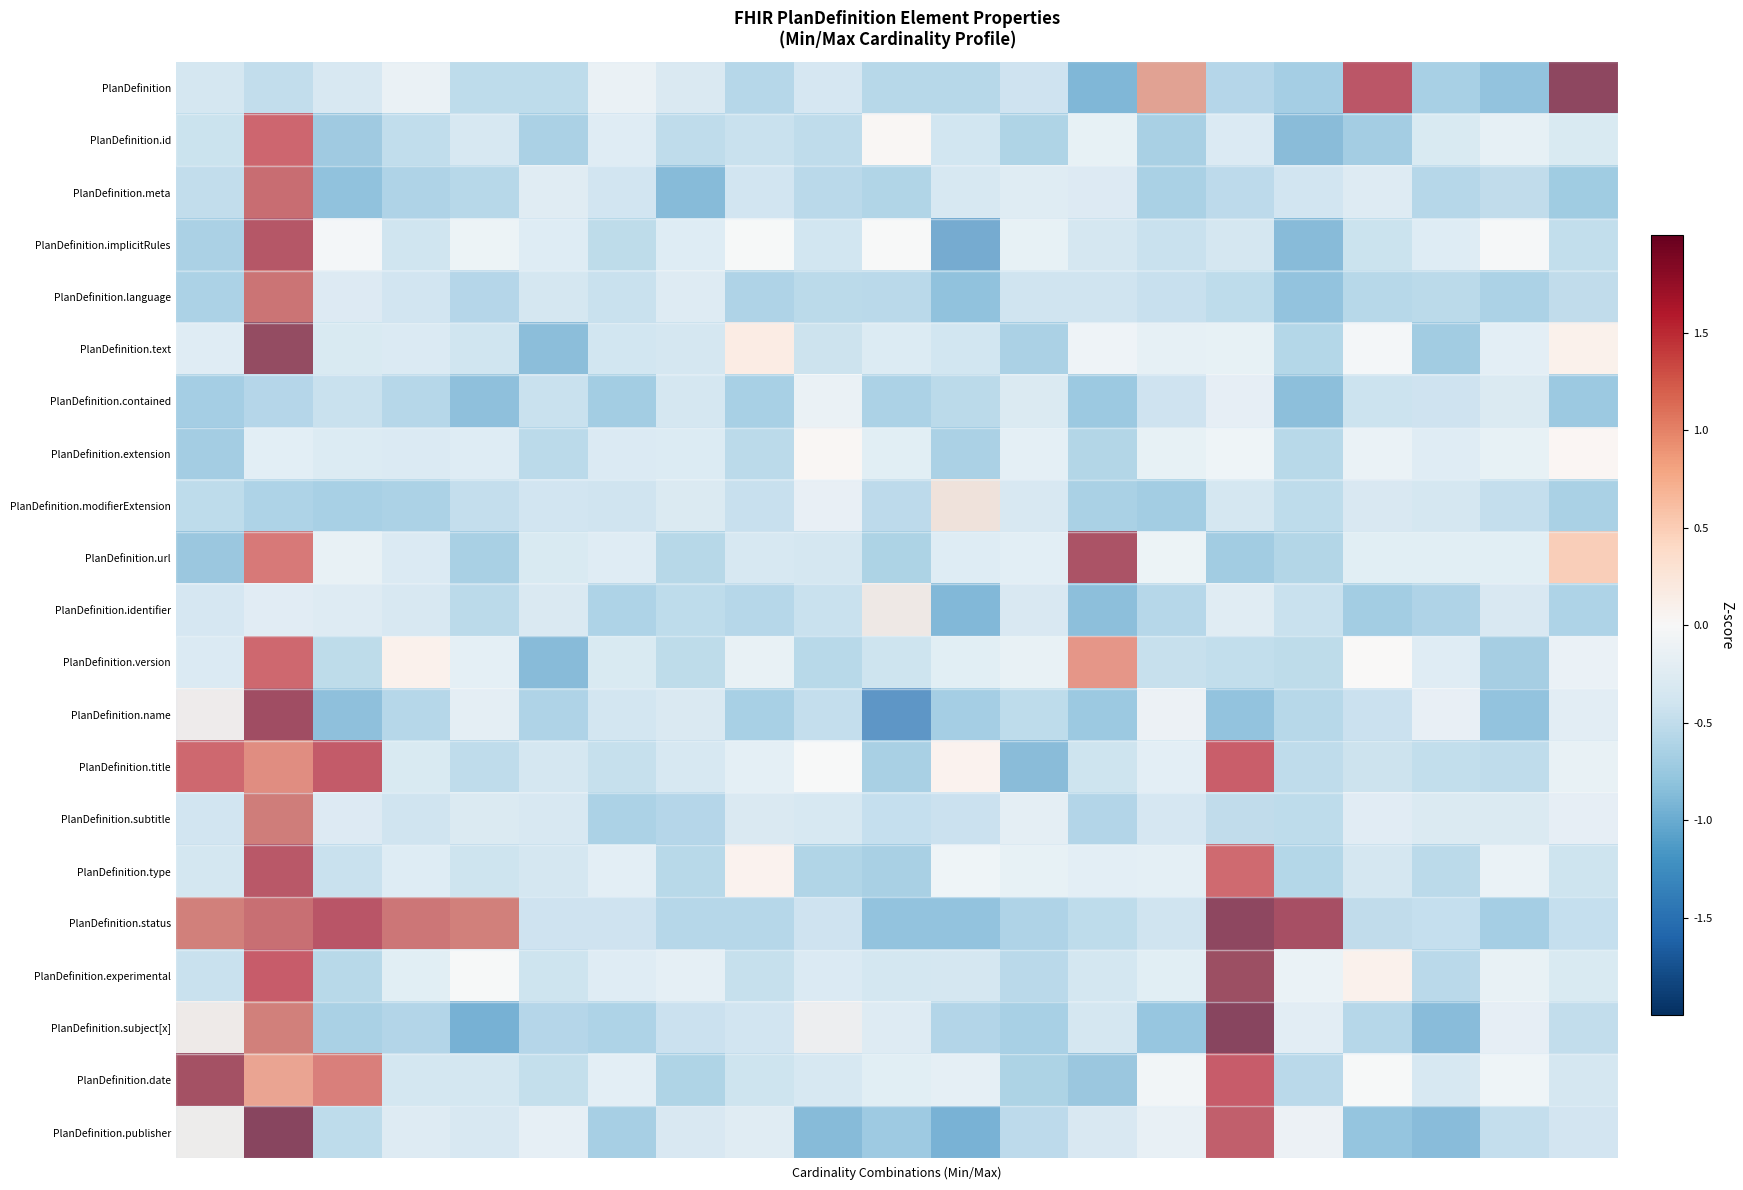

Reading left to right, extract all data points from this chart.

PlanDefinition: -0.4	-0.5	-0.3	-0.0	-0.6	-0.6	-0.0	-0.3	-0.6	-0.3	-0.6	-0.6	-0.4	-1.1	1.0	-0.7	-0.8	1.6	-0.8	-0.9	1.9
PlanDefinition.id: -0.6	1.5	-0.9	-0.7	-0.5	-0.8	-0.4	-0.7	-0.6	-0.7	0.1	-0.5	-0.8	-0.3	-0.9	-0.4	-1.1	-0.9	-0.4	-0.3	-0.4
PlanDefinition.meta: -0.5	1.4	-0.9	-0.7	-0.6	-0.2	-0.4	-1.0	-0.4	-0.6	-0.7	-0.3	-0.2	-0.2	-0.8	-0.6	-0.4	-0.2	-0.6	-0.6	-0.8
PlanDefinition.implicitRules: -0.9	1.7	-0.1	-0.5	-0.2	-0.4	-0.7	-0.4	-0.0	-0.5	-0.0	-1.3	-0.3	-0.5	-0.6	-0.5	-1.1	-0.6	-0.4	-0.1	-0.7
PlanDefinition.language: -0.7	1.3	-0.2	-0.4	-0.7	-0.3	-0.5	-0.2	-0.7	-0.6	-0.6	-0.9	-0.4	-0.4	-0.5	-0.6	-0.9	-0.6	-0.6	-0.7	-0.5
PlanDefinition.text: -0.4	2.0	-0.4	-0.4	-0.5	-1.1	-0.5	-0.5	0.2	-0.6	-0.4	-0.5	-0.9	-0.2	-0.3	-0.3	-0.8	-0.1	-0.9	-0.3	0.2
PlanDefinition.contained: -0.8	-0.7	-0.5	-0.7	-1.0	-0.5	-0.8	-0.4	-0.8	-0.0	-0.7	-0.6	-0.3	-0.9	-0.4	-0.1	-1.0	-0.4	-0.4	-0.3	-0.9
PlanDefinition.extension: -0.9	-0.3	-0.4	-0.4	-0.4	-0.7	-0.4	-0.4	-0.7	0.1	-0.4	-0.9	-0.3	-0.8	-0.3	-0.2	-0.7	-0.2	-0.4	-0.3	0.1
PlanDefinition.modifierExtension: -0.6	-0.7	-0.8	-0.7	-0.5	-0.4	-0.4	-0.3	-0.5	-0.1	-0.6	0.3	-0.3	-0.8	-0.8	-0.4	-0.6	-0.3	-0.4	-0.5	-0.8
PlanDefinition.url: -1.0	1.4	-0.2	-0.4	-0.9	-0.4	-0.4	-0.8	-0.5	-0.5	-0.8	-0.4	-0.3	1.8	-0.2	-0.9	-0.8	-0.3	-0.3	-0.3	0.7
PlanDefinition.identifier: -0.3	-0.2	-0.2	-0.3	-0.6	-0.3	-0.7	-0.6	-0.6	-0.5	0.2	-1.1	-0.3	-1.0	-0.6	-0.2	-0.5	-0.8	-0.7	-0.3	-0.7
PlanDefinition.version: -0.4	1.5	-0.7	0.1	-0.3	-1.1	-0.4	-0.7	-0.2	-0.7	-0.5	-0.3	-0.2	1.1	-0.6	-0.6	-0.7	0.0	-0.4	-0.9	-0.2
PlanDefinition.name: 0.1	1.8	-1.0	-0.6	-0.1	-0.7	-0.4	-0.3	-0.8	-0.5	-1.5	-0.8	-0.6	-0.9	-0.0	-0.9	-0.6	-0.5	-0.1	-0.9	-0.2
PlanDefinition.title: 1.5	1.2	1.6	-0.4	-0.7	-0.5	-0.6	-0.5	-0.3	-0.0	-0.9	0.1	-1.1	-0.5	-0.3	1.6	-0.7	-0.6	-0.6	-0.7	-0.2
PlanDefinition.subtitle: -0.4	1.3	-0.2	-0.4	-0.3	-0.3	-0.7	-0.7	-0.3	-0.3	-0.5	-0.5	-0.1	-0.7	-0.3	-0.6	-0.6	-0.2	-0.3	-0.3	-0.1
PlanDefinition.type: -0.5	1.7	-0.6	-0.4	-0.5	-0.5	-0.3	-0.7	0.1	-0.8	-0.9	-0.2	-0.3	-0.3	-0.3	1.5	-0.8	-0.5	-0.7	-0.2	-0.5
PlanDefinition.status: 1.3	1.4	1.6	1.3	1.3	-0.4	-0.4	-0.7	-0.6	-0.4	-0.9	-0.9	-0.7	-0.6	-0.4	1.9	1.8	-0.5	-0.5	-0.8	-0.5
PlanDefinition.experimental: -0.6	1.6	-0.7	-0.3	-0.0	-0.5	-0.4	-0.3	-0.6	-0.4	-0.5	-0.5	-0.7	-0.5	-0.4	1.9	-0.2	0.1	-0.7	-0.2	-0.4
PlanDefinition.subject[x]: 0.2	1.3	-0.8	-0.7	-1.1	-0.7	-0.7	-0.5	-0.4	0.1	-0.2	-0.7	-0.8	-0.4	-0.9	2.0	-0.1	-0.6	-1.0	-0.1	-0.5
PlanDefinition.date: 1.9	1.0	1.3	-0.5	-0.5	-0.6	-0.3	-0.8	-0.5	-0.5	-0.3	-0.3	-0.8	-1.0	-0.1	1.6	-0.7	-0.0	-0.5	-0.1	-0.5
PlanDefinition.publisher: 0.1	2.0	-0.6	-0.2	-0.3	-0.1	-0.8	-0.3	-0.2	-1.0	-0.9	-1.1	-0.6	-0.3	-0.0	1.5	-0.0	-0.9	-1.0	-0.5	-0.4